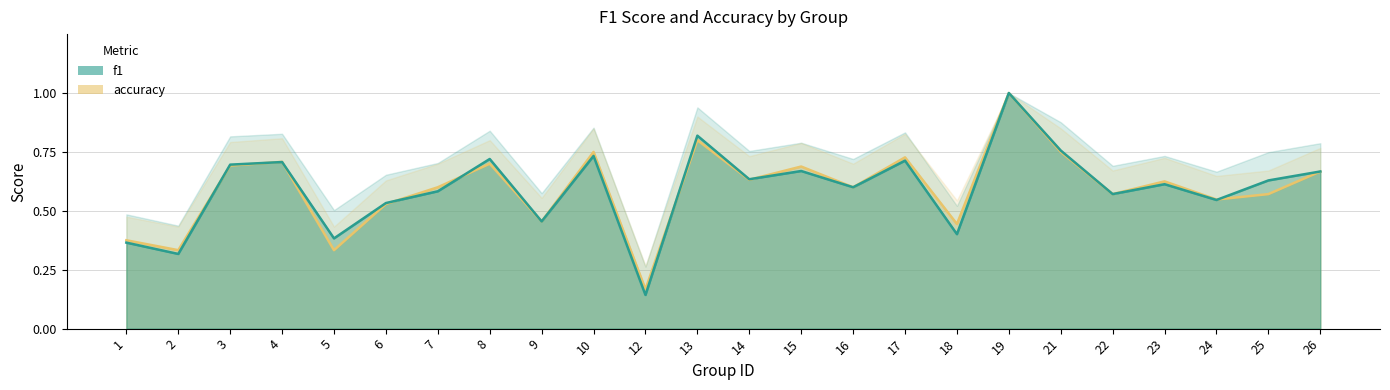

Reading left to right, list all the values displayed in this chart.

f1: 0.4	0.3	0.7	0.7	0.4	0.5	0.6	0.7	0.5	0.7	0.1	0.8	0.6	0.7	0.6	0.7	0.4	1.0	0.8	0.6	0.6	0.5	0.6	0.7
accuracy: 0.4	0.3	0.7	0.7	0.3	0.5	0.6	0.7	0.5	0.8	0.2	0.8	0.6	0.7	0.6	0.7	0.4	1.0	0.8	0.6	0.6	0.5	0.6	0.7